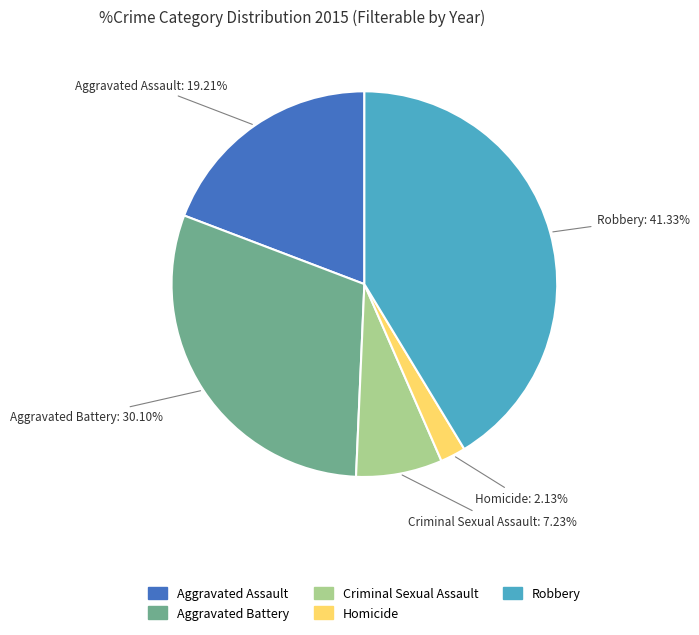

Do Robbery and Aggravated Assault together represent more than half of the pie?

Yes